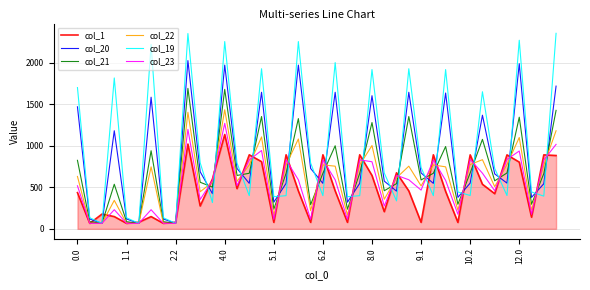

What are all the series names shown in the legend?

col_1, col_20, col_21, col_22, col_19, col_23